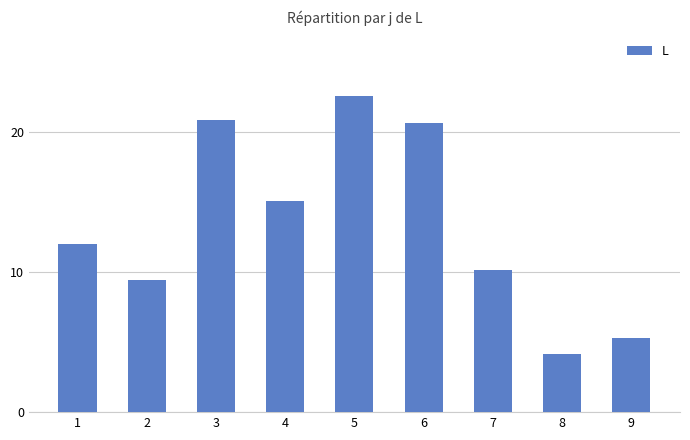

True or false: the data shows 37.0 at 5.

False